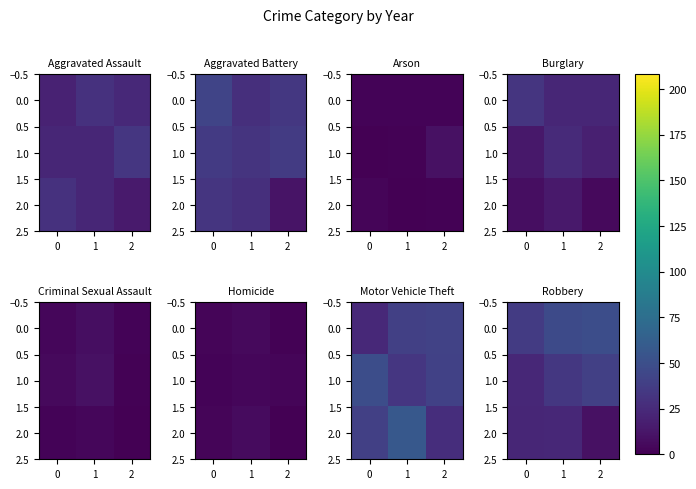

How many values in the 0.0 series exceed 47?

1